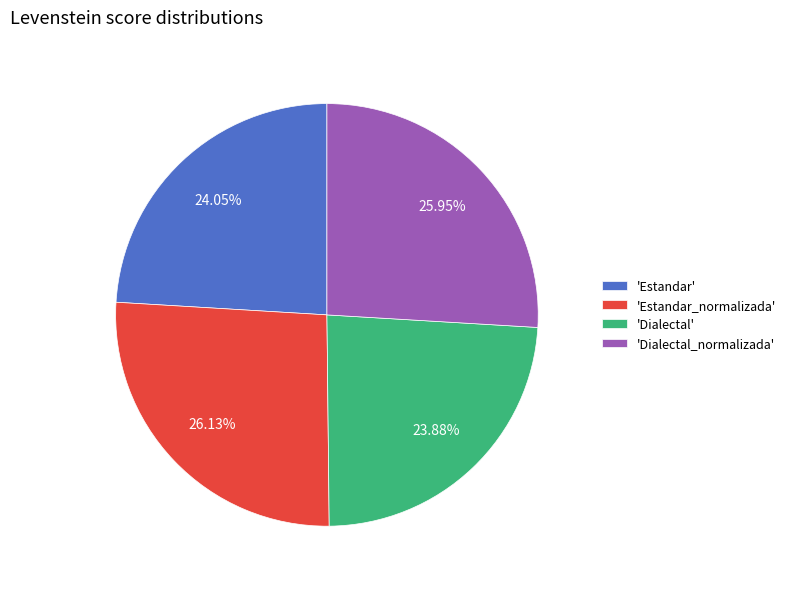

Approximately how many times larger is the value at 'Dialectal_normalizada' compared to 'Estandar_normalizada'?

1.0